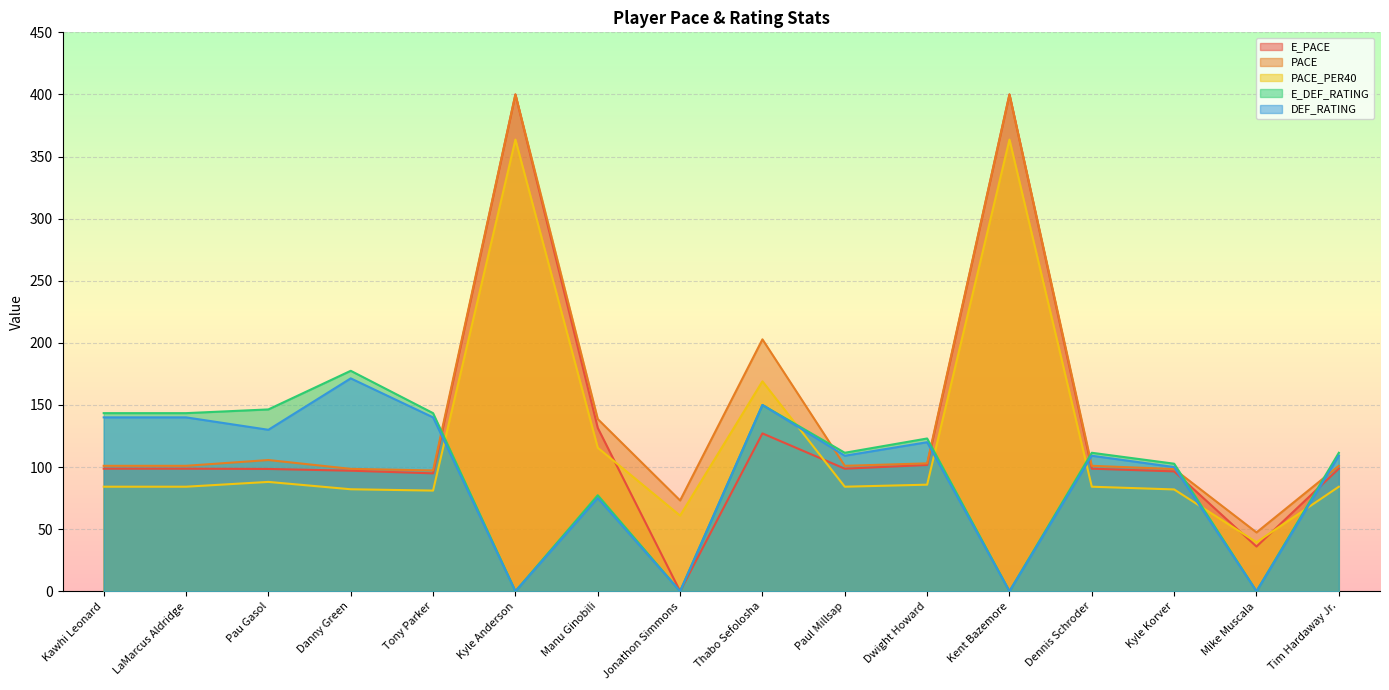

What is the sum of the PACE values at Mike Muscala and Manu Ginobili?

186.0